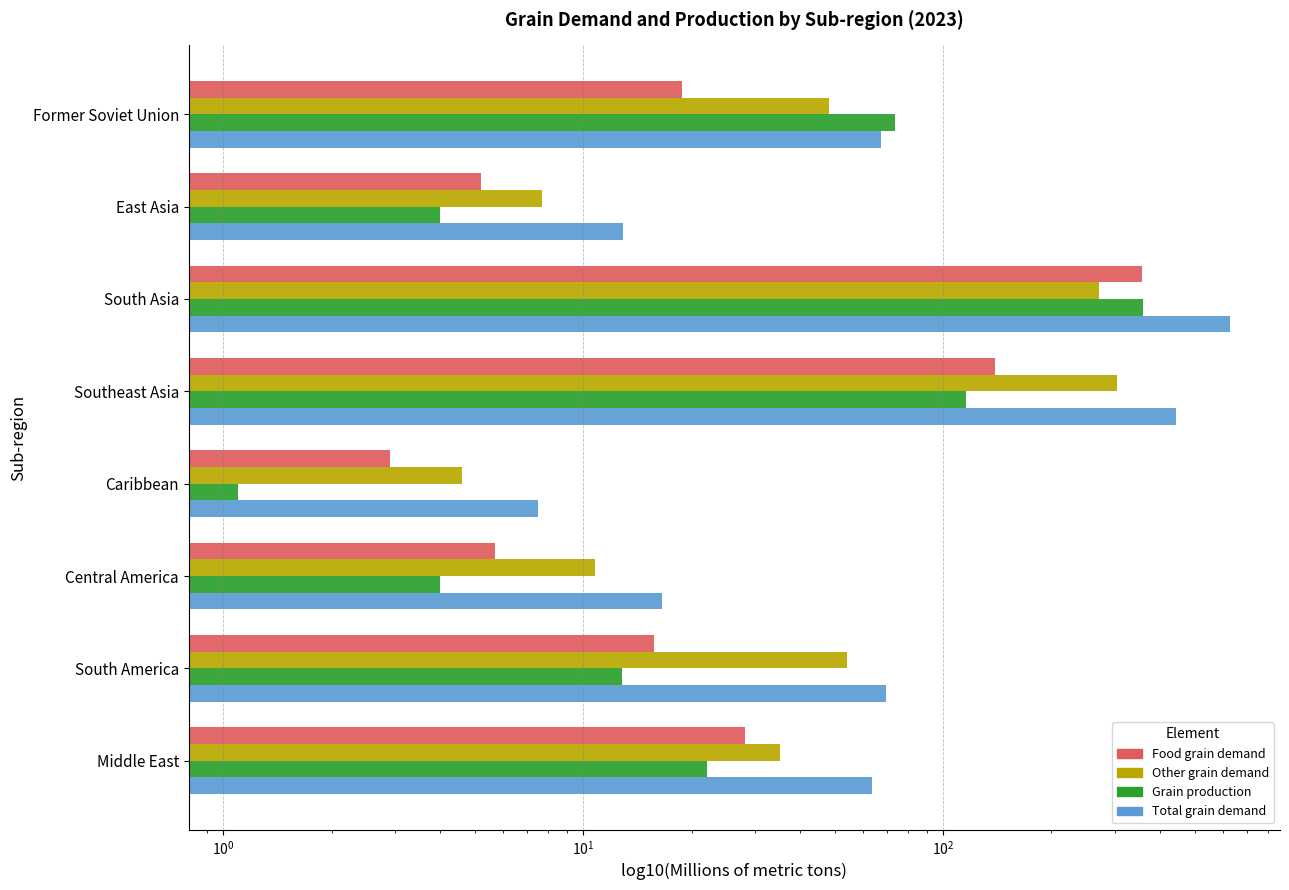

The Grain production series shows 178.7 at South Asia. True or false?

False